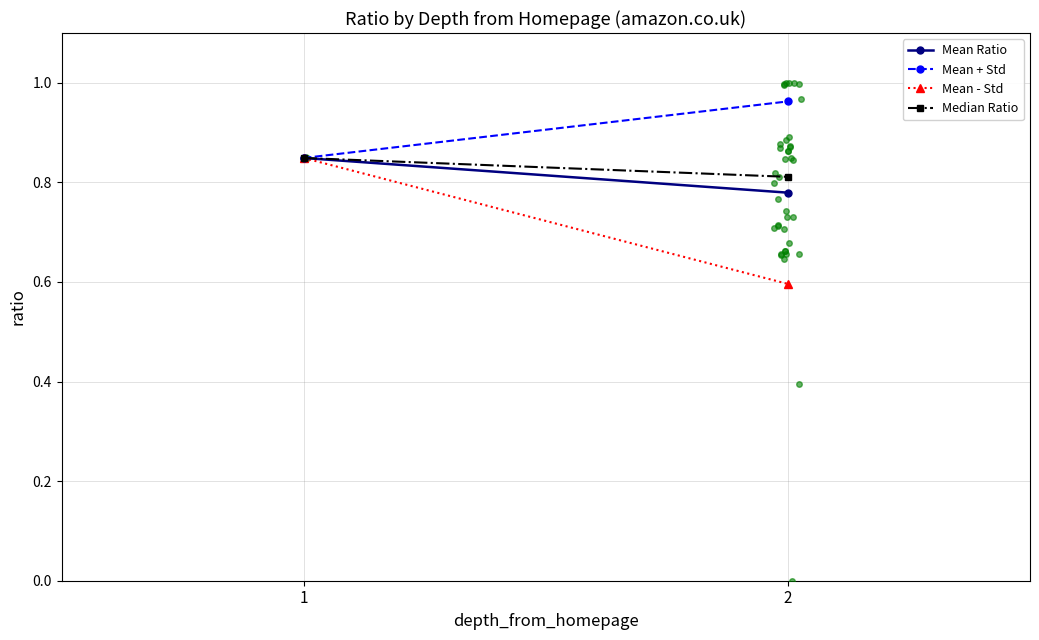

How many data points does each series have?

2